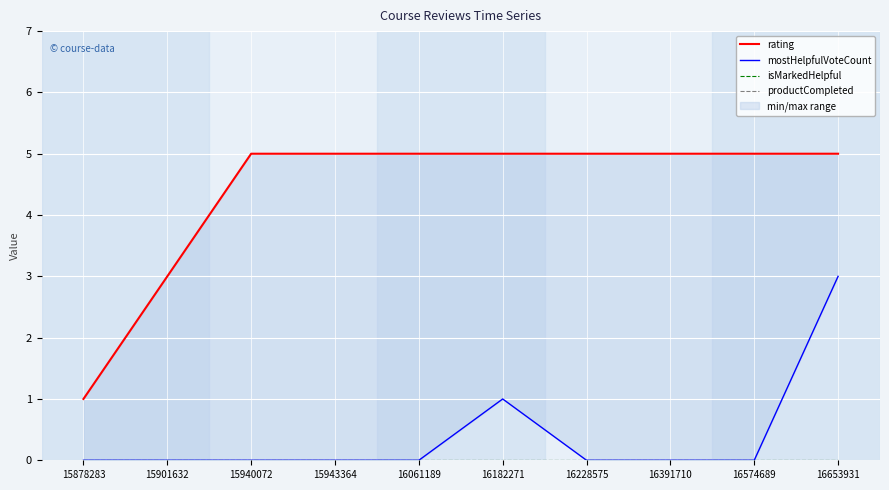

Which series has the largest total across all categories?

rating